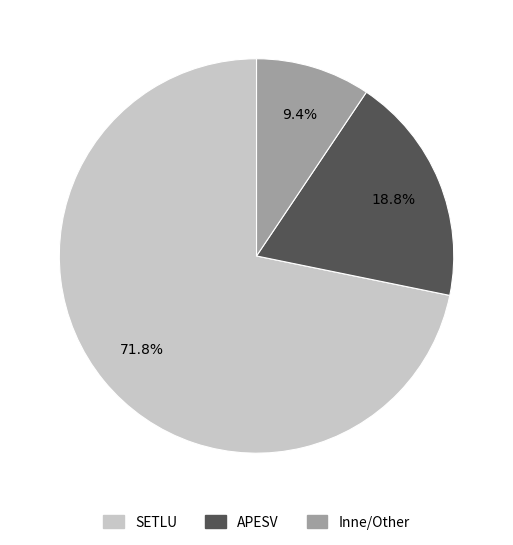

Is there a majority slice in this chart?

Yes